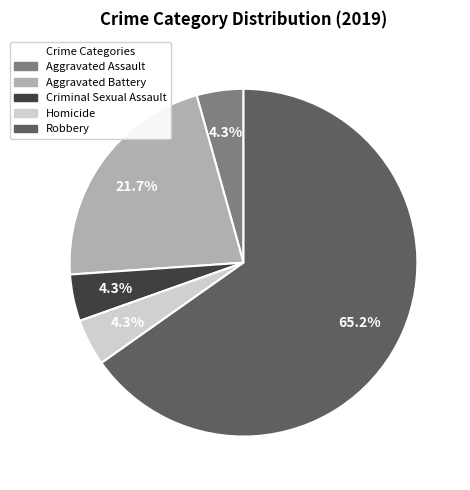

Is it true that Aggravated Battery is 16% of the pie?

False